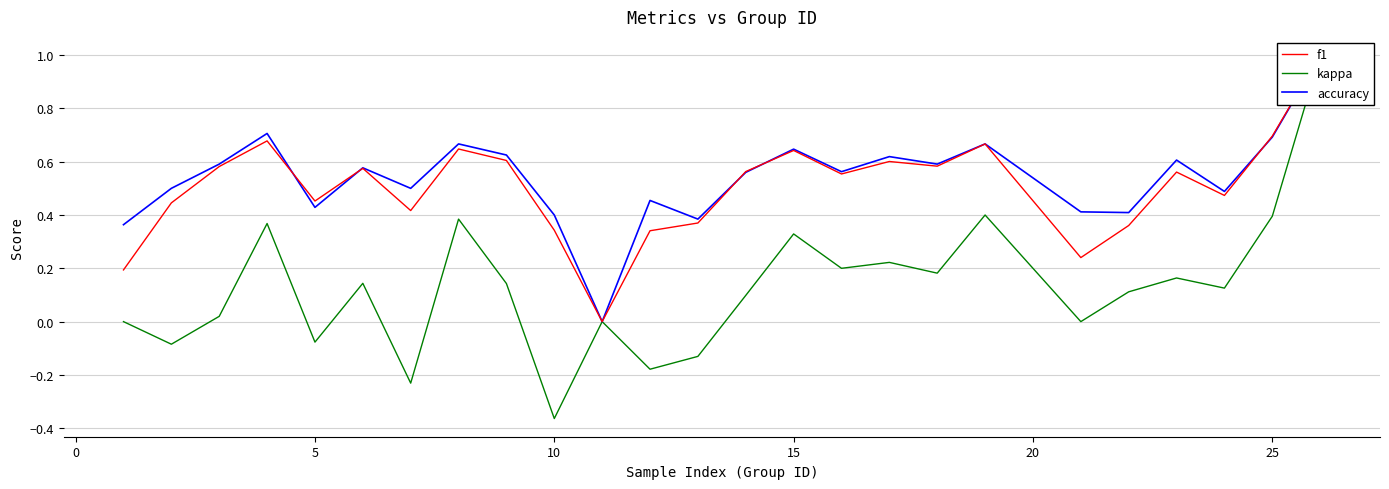

What is the maximum value for f1?

1.0